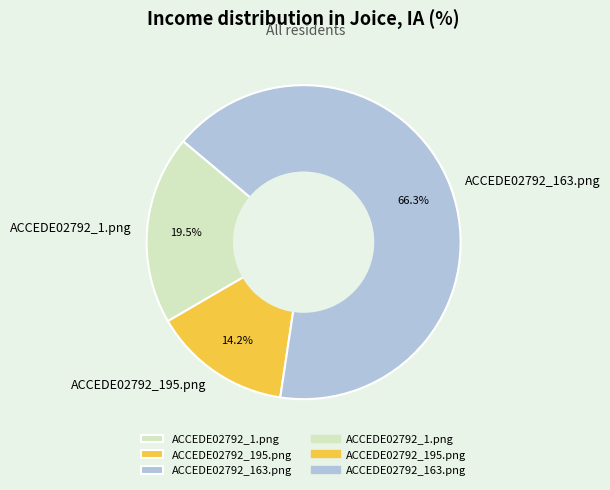

Is it true that ACCEDE02792_195.png is 5% of the pie?

False